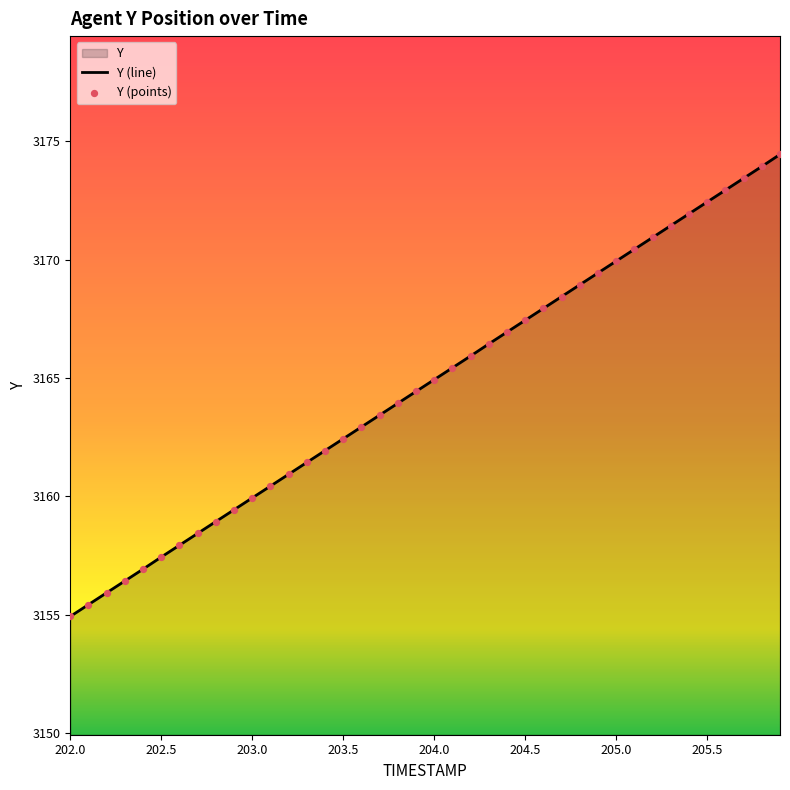

The value at 205.0 is 3169.9. True or false?

True